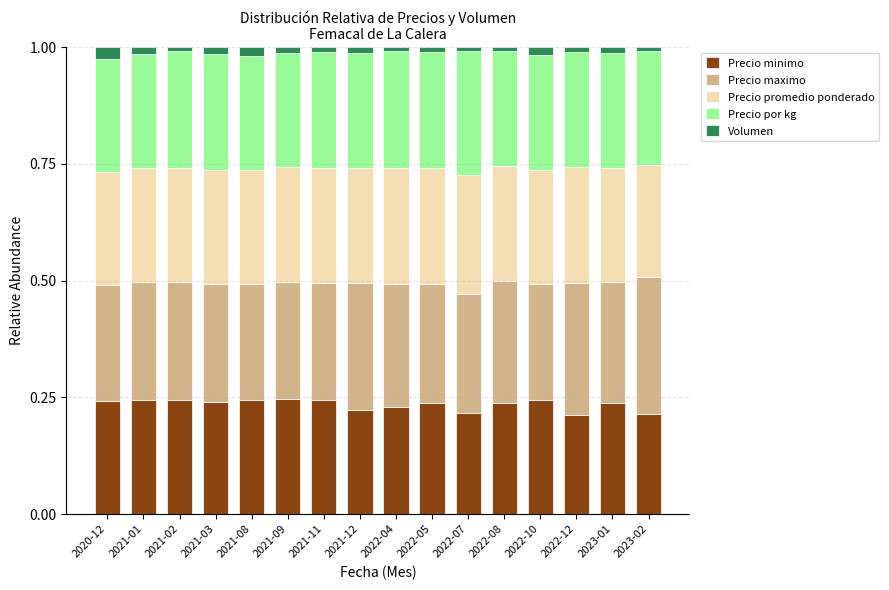

Read the Precio promedio ponderado value at 2021-08.

0.2